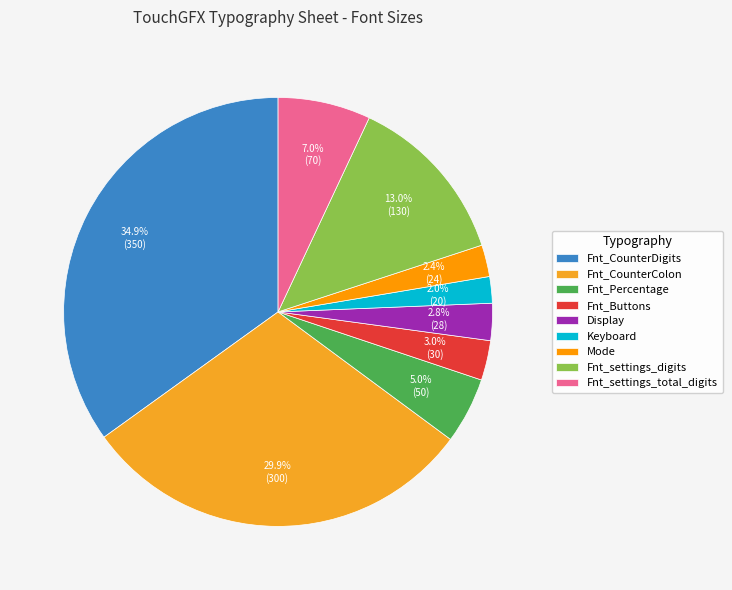

Is there any slice that represents more than half of the pie?

No